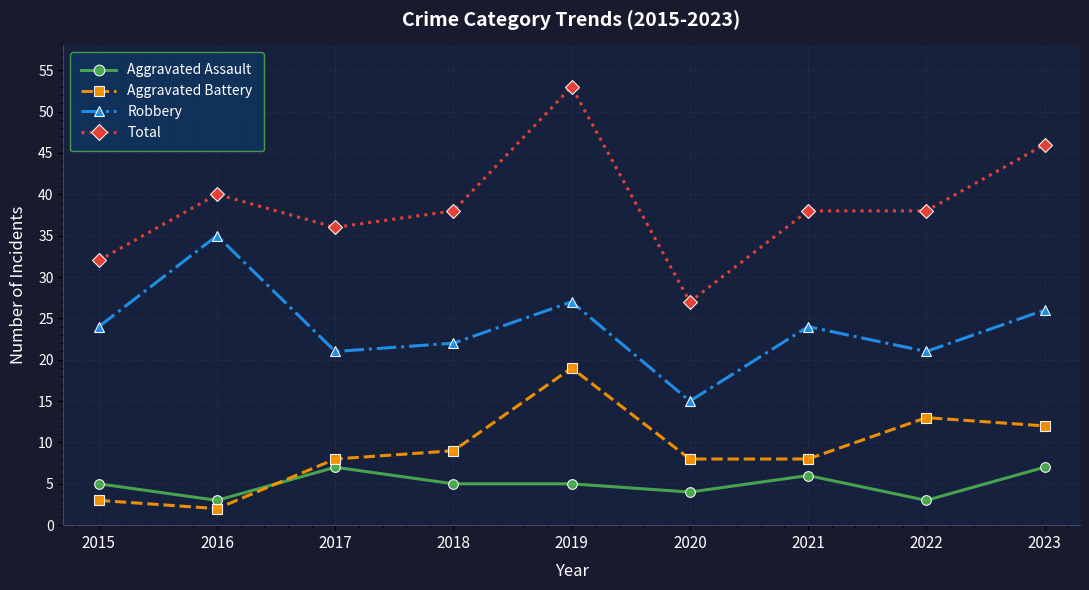

What are all the series names shown in the legend?

Aggravated Assault, Aggravated Battery, Robbery, Total